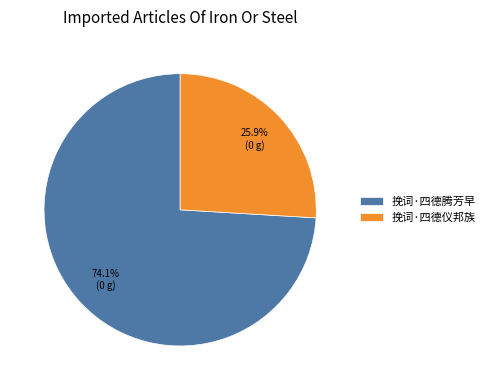

Does any single category account for the majority?

Yes